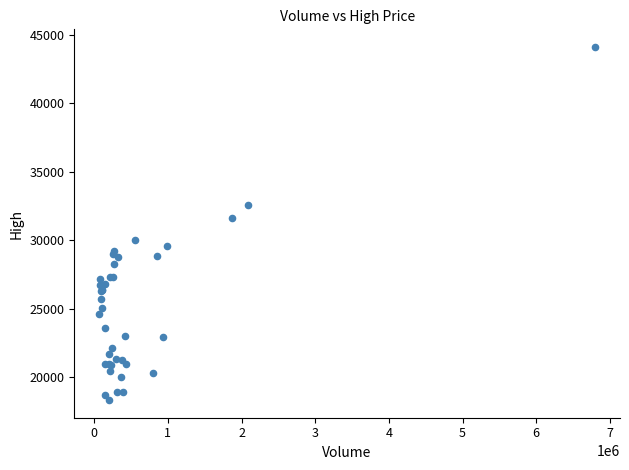

What Y value in the scatter plot is closest to 31225?

31600